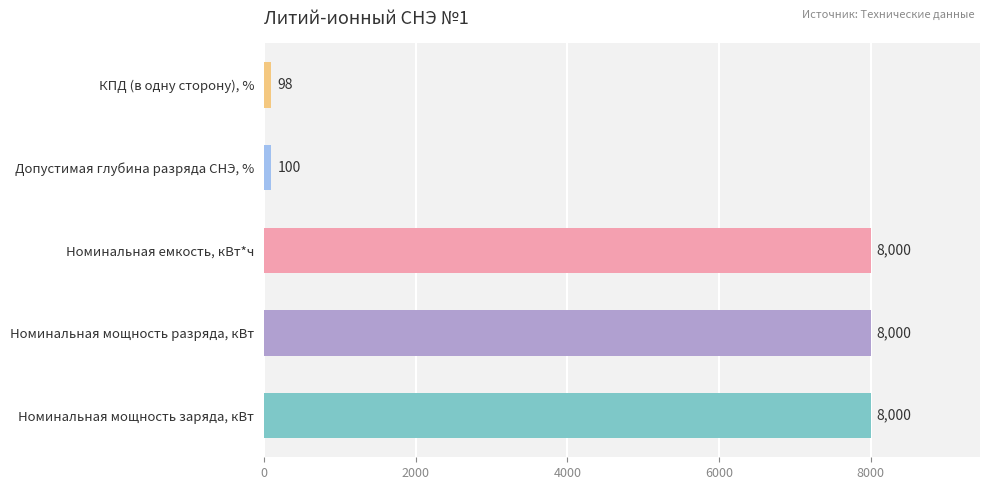

How many categories are shown in the chart?

5